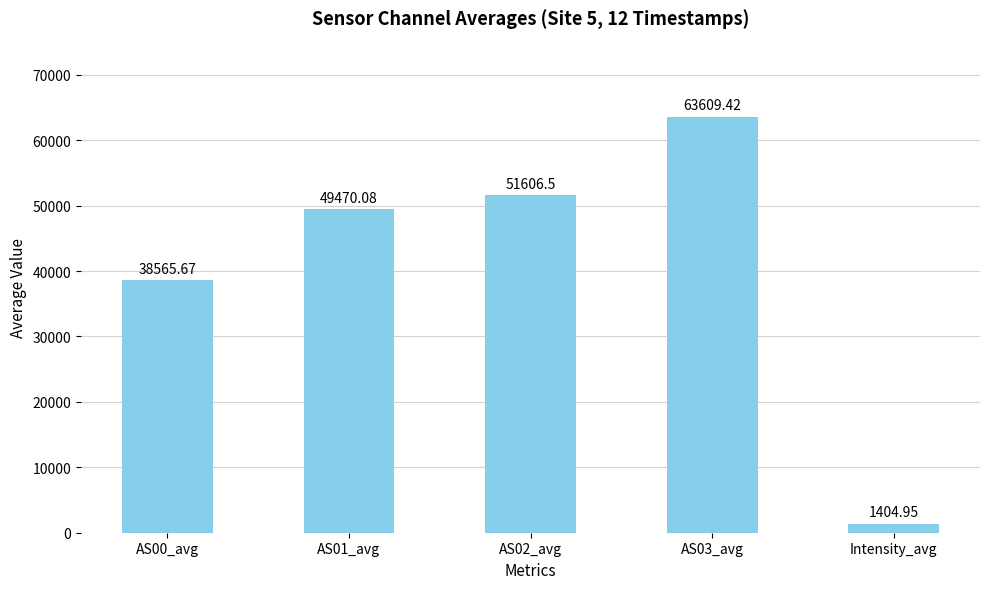

Reading right to left, transcribe all the data shown in this chart.

1405.0	63609.4	51606.5	49470.1	38565.7